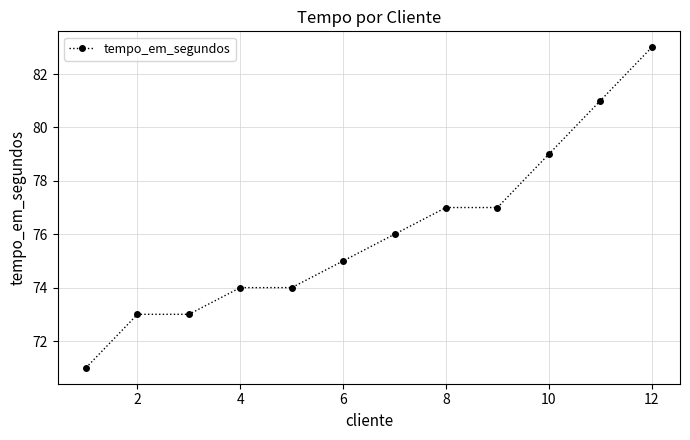

How many lines are shown in the chart?

1